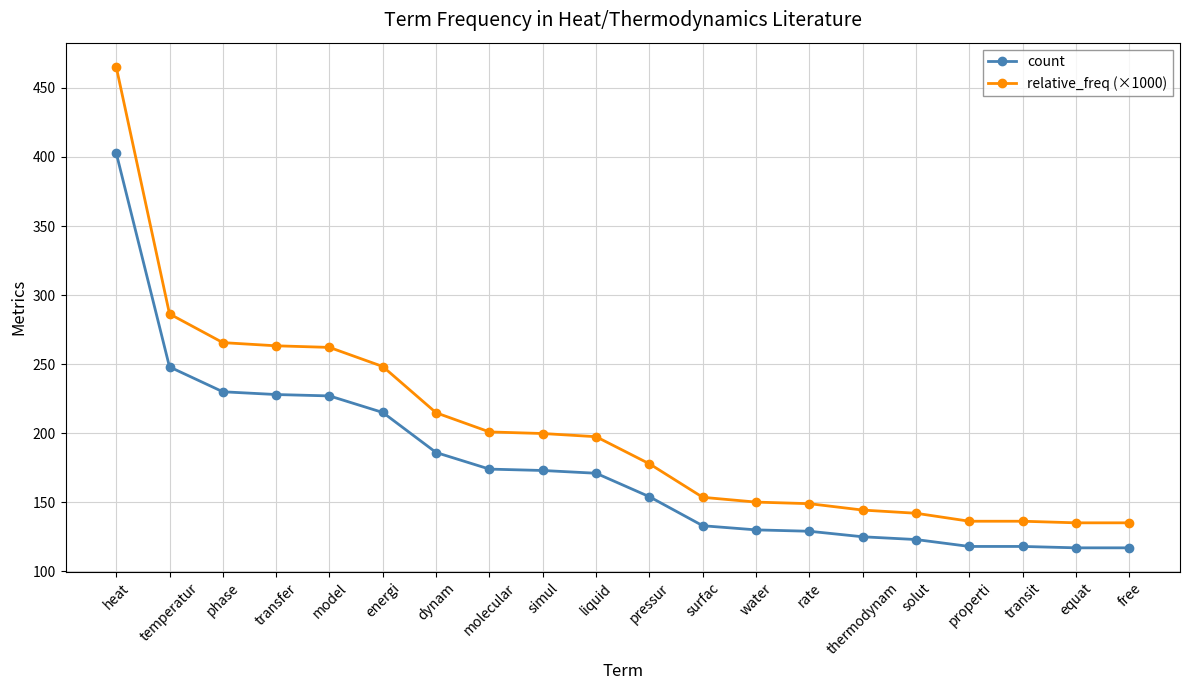

What is the approximate value of relative_freq (×1000) at water?

150.1